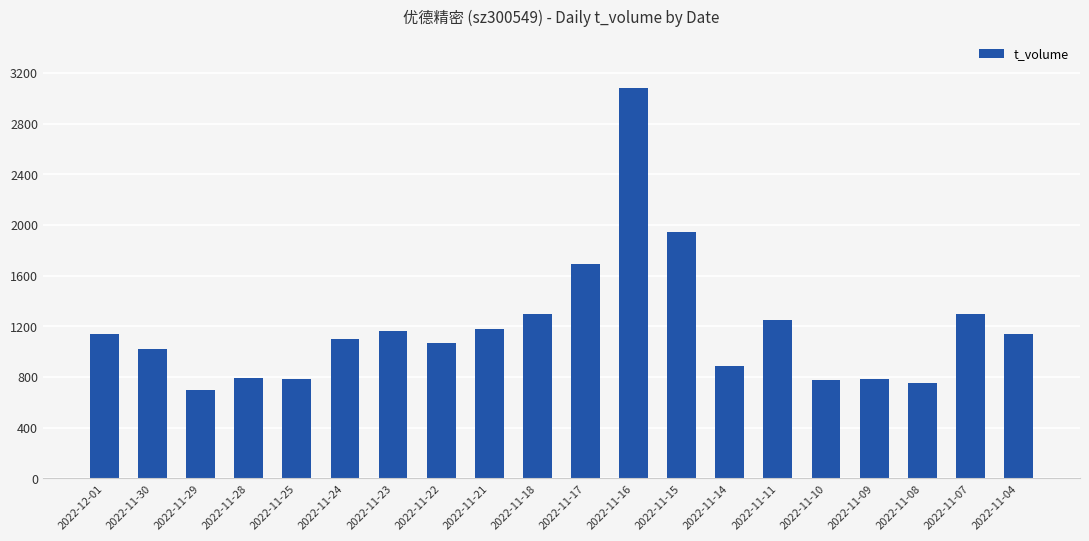

How many data points are less than 1143?

10